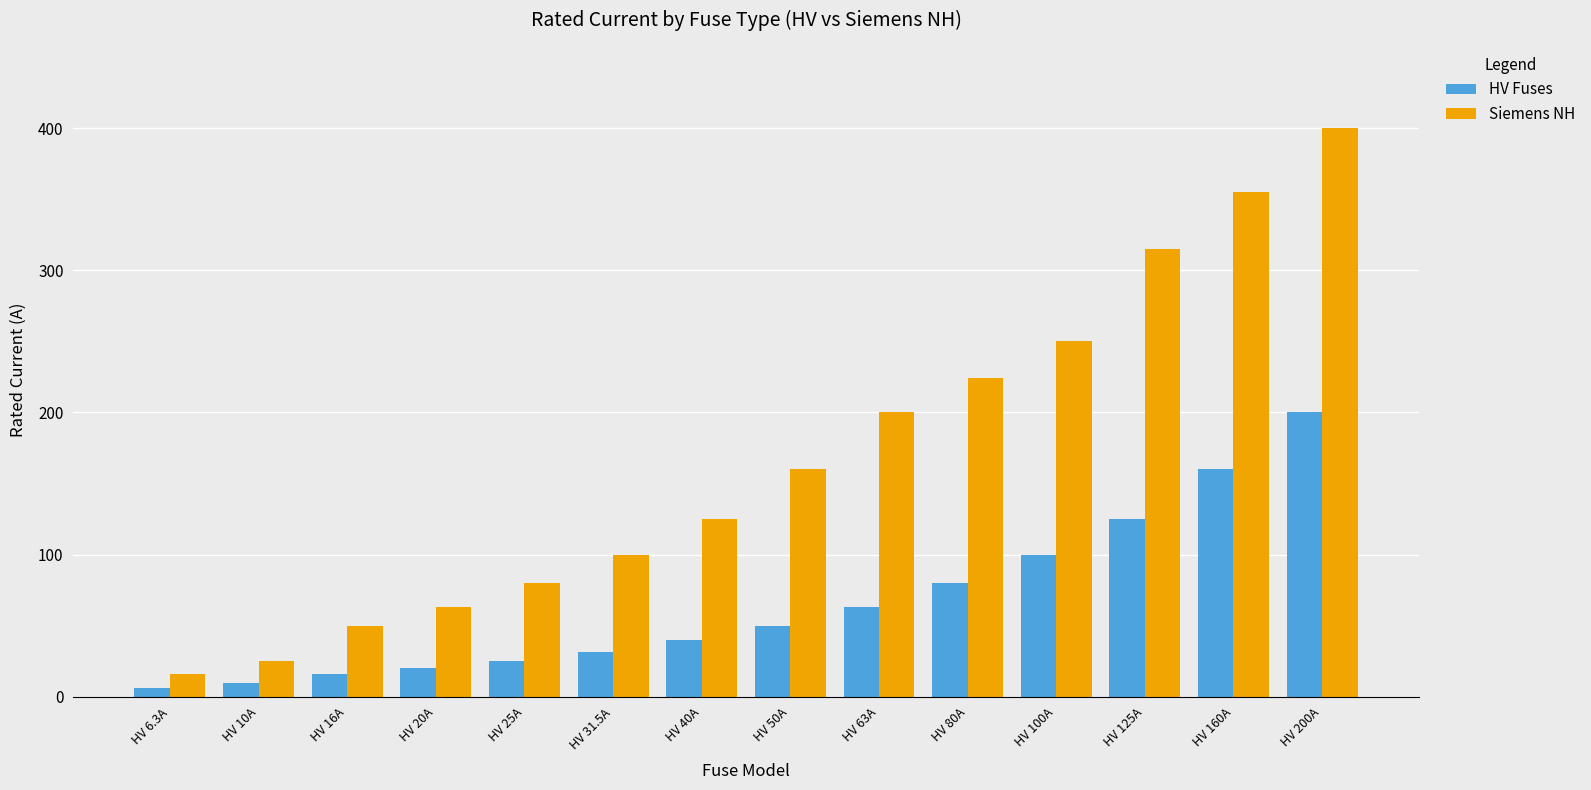

What is the value of the Siemens NH bar at the 2nd from the left?

25.0